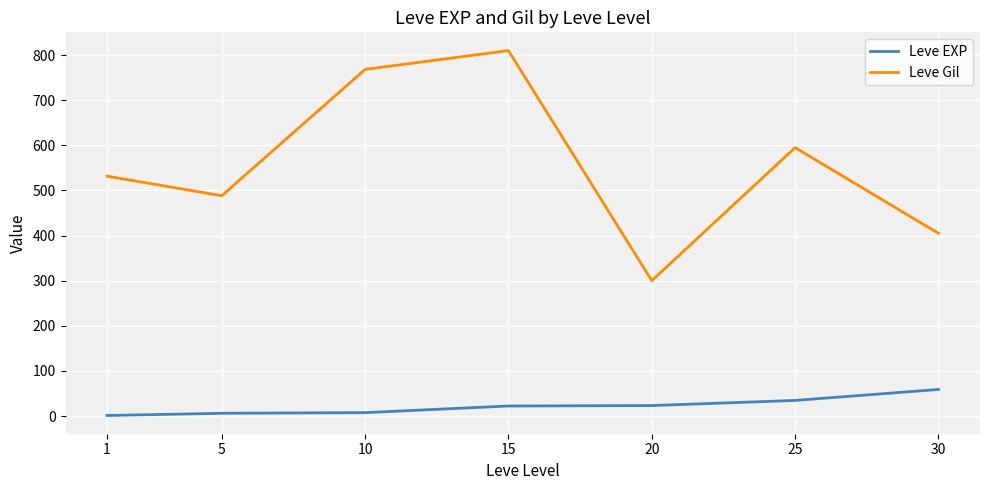

The value of Leve EXP at 25 is 34.7. True or false?

True